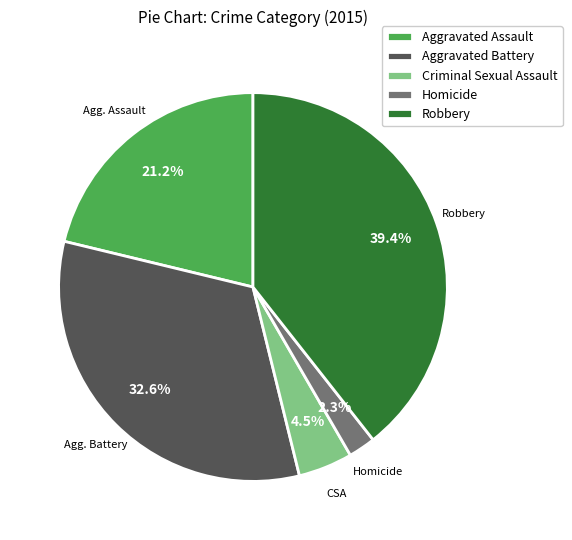

Which category has the smallest portion of the pie?

Homicide